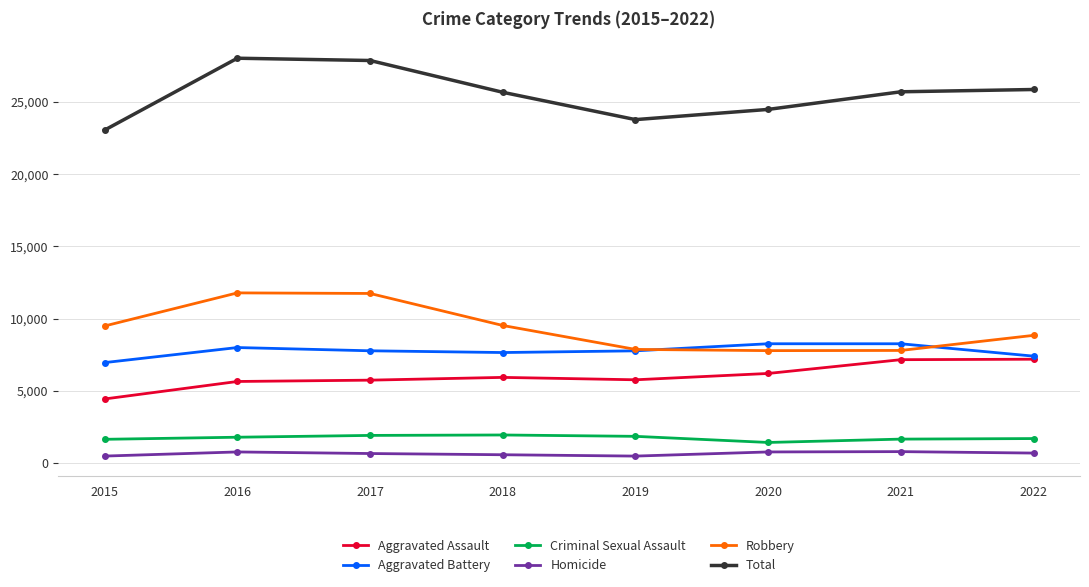

What is the value of the Criminal Sexual Assault point at the 2nd from the left?

1799